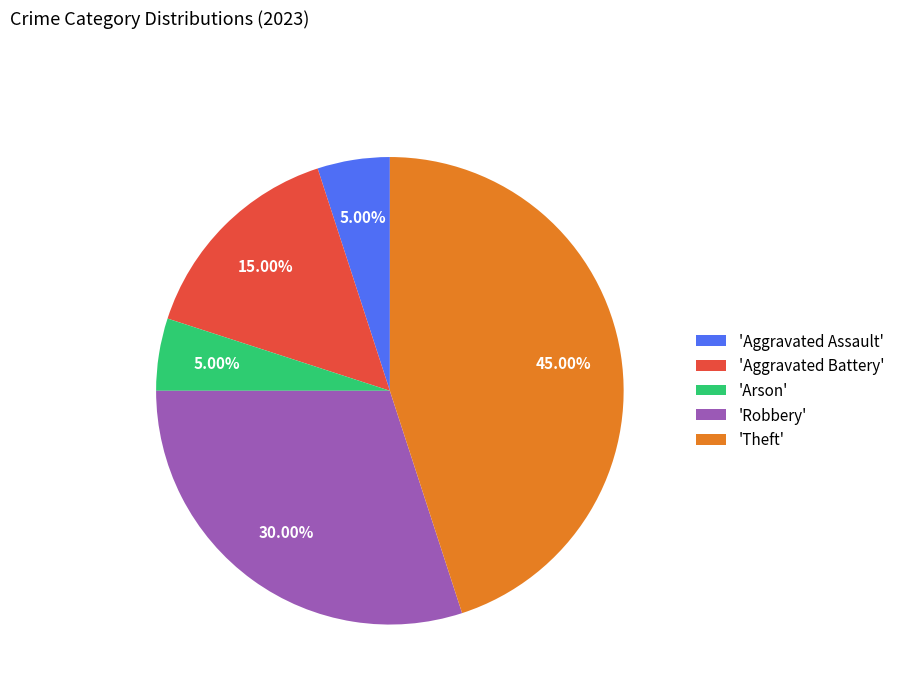

Count the number of slices in the pie.

5